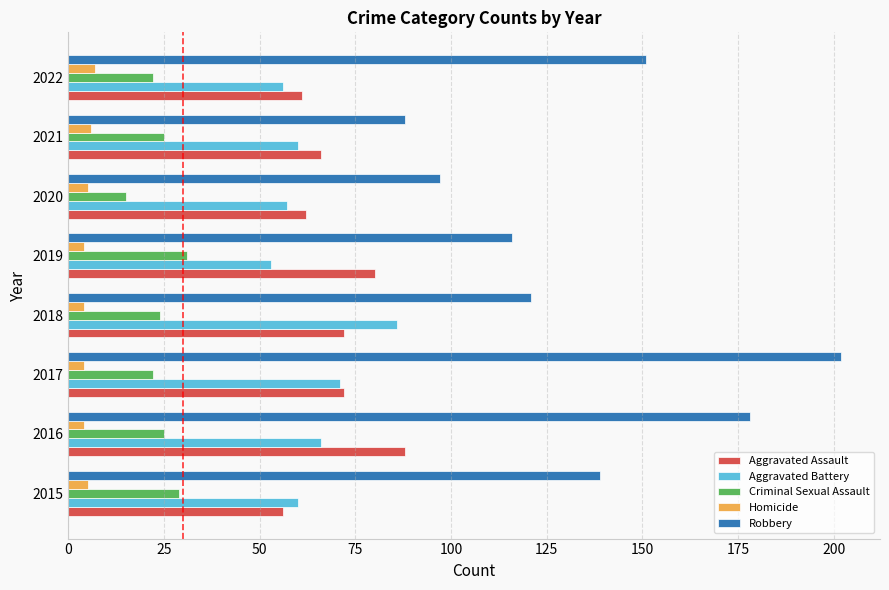

Which series has the widest spread of values?

Robbery